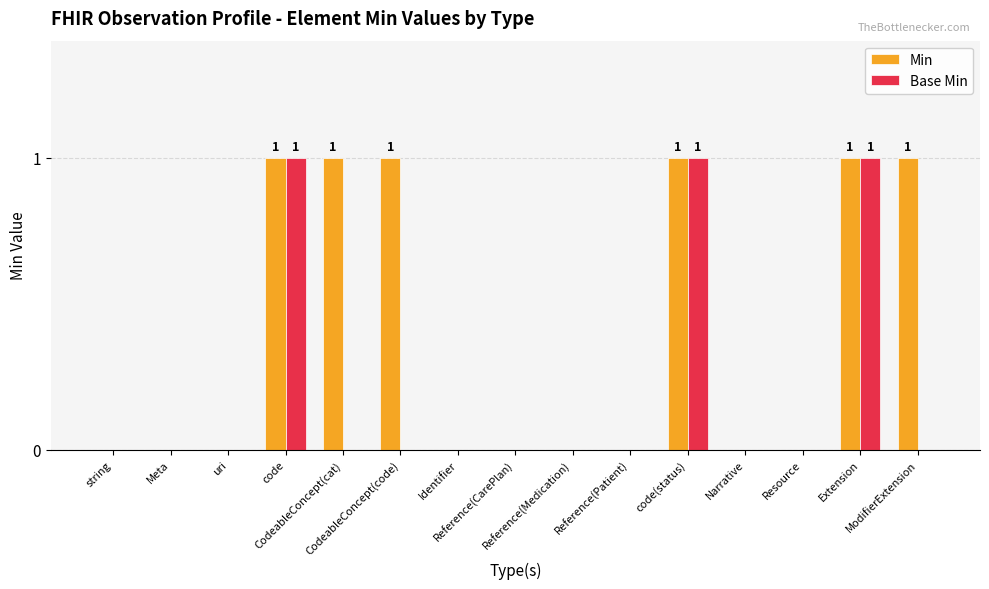

Which series has the largest total across all categories?

Min